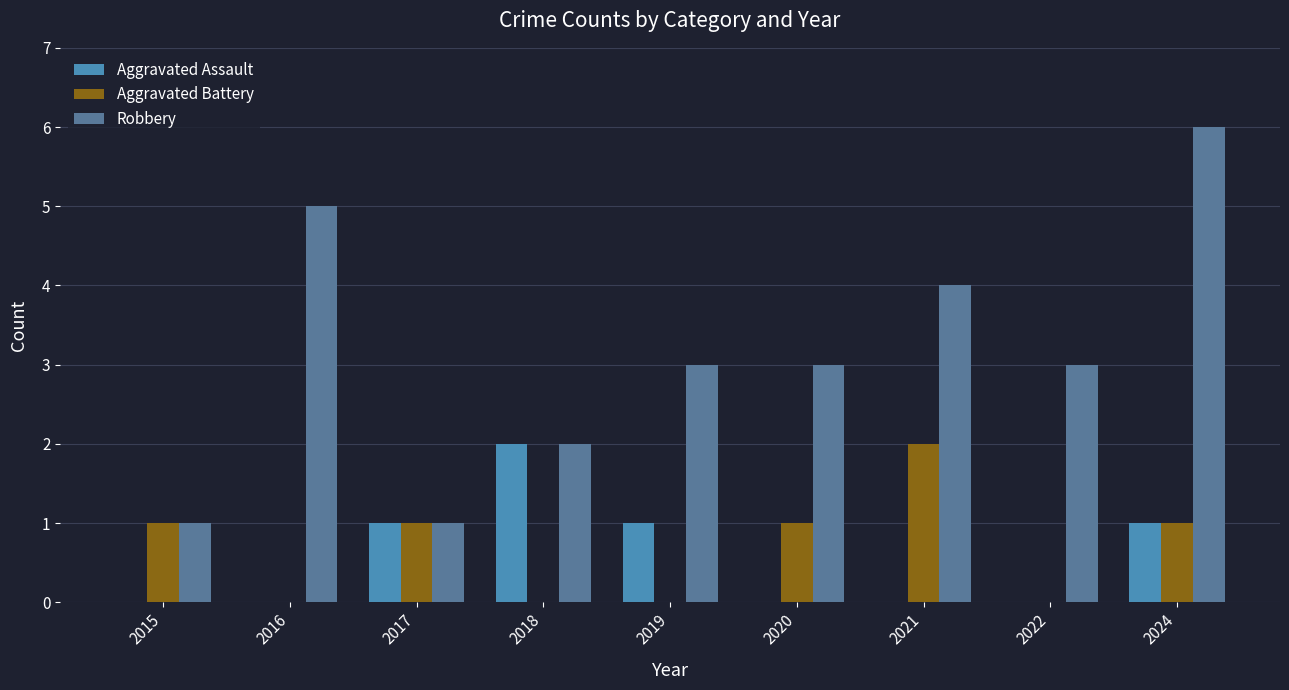

The Robbery series shows 5 at 2019. True or false?

False